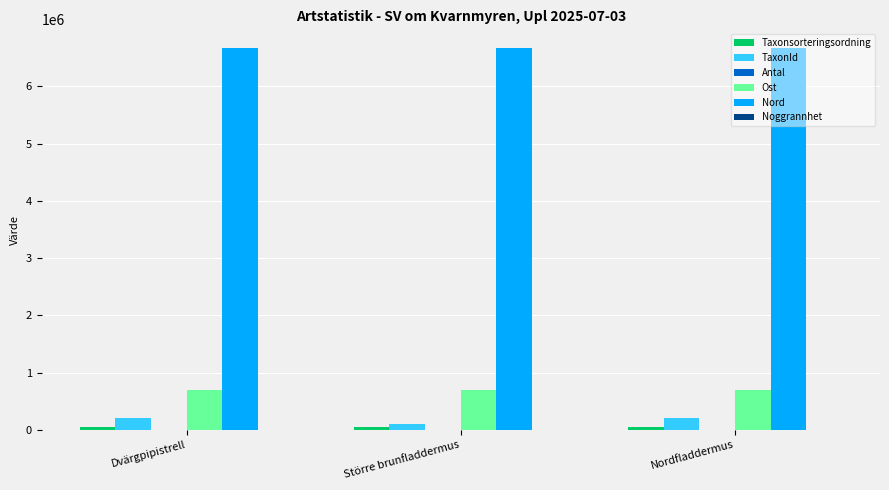

Count the number of categories in the chart.

3